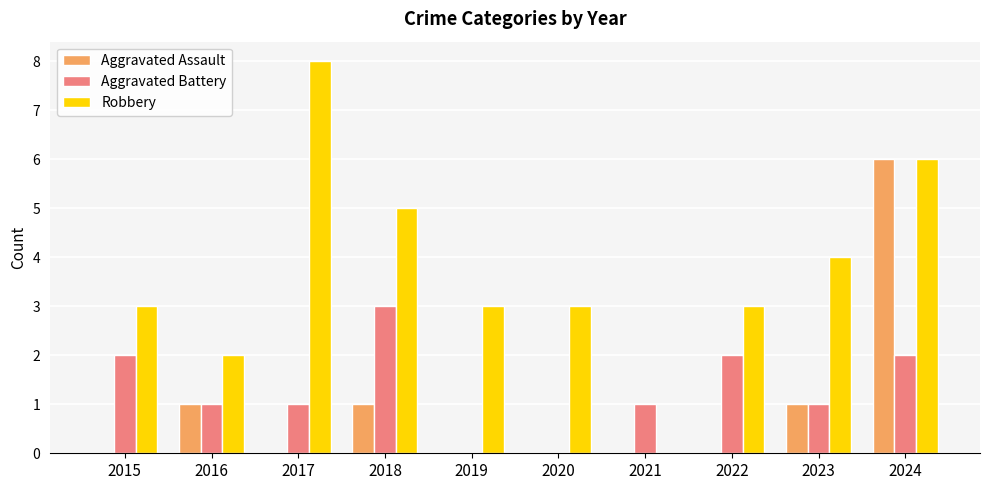

What is the sum of all Robbery values?

37